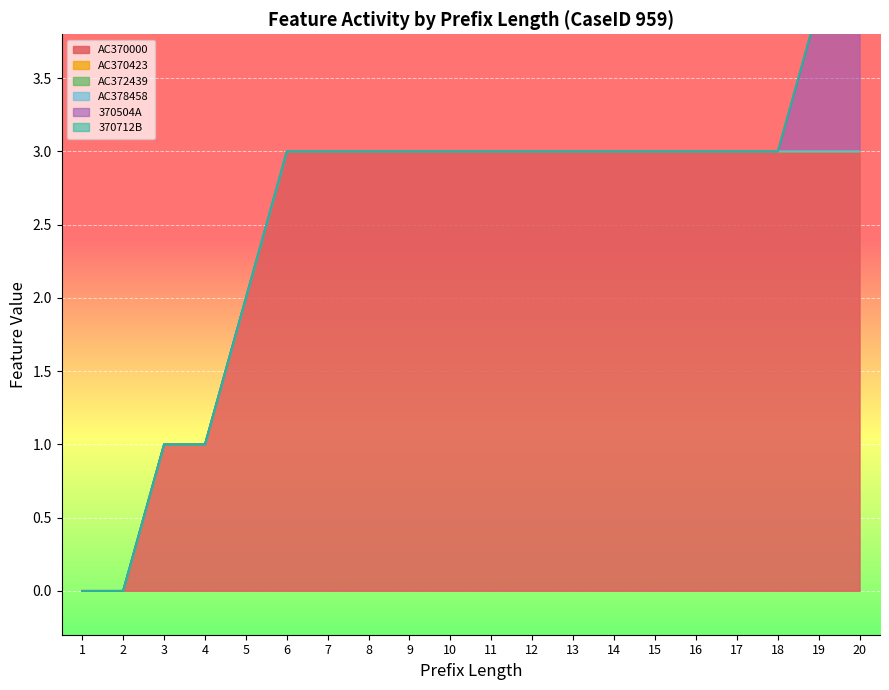

What are all the series names shown in the legend?

AC370000, AC370423, AC372439, AC378458, 370504A, 370712B